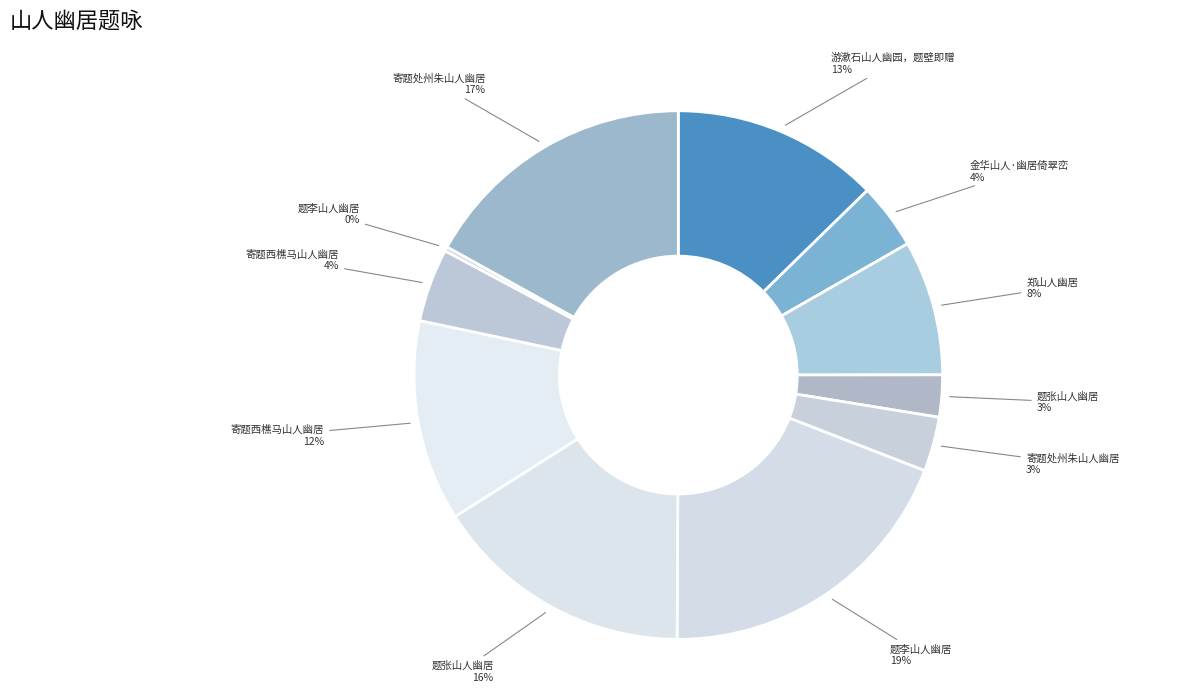

Count the number of slices in the pie.

11